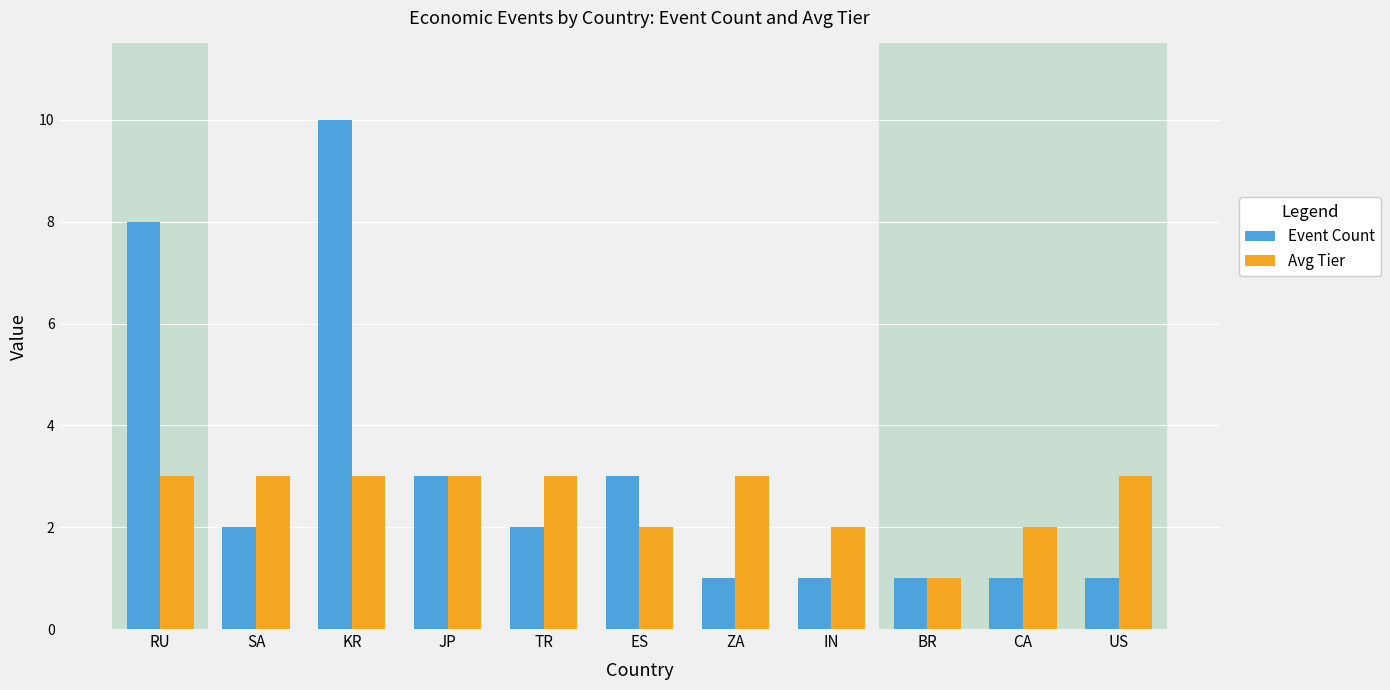

What is the maximum value shown in the chart?

10